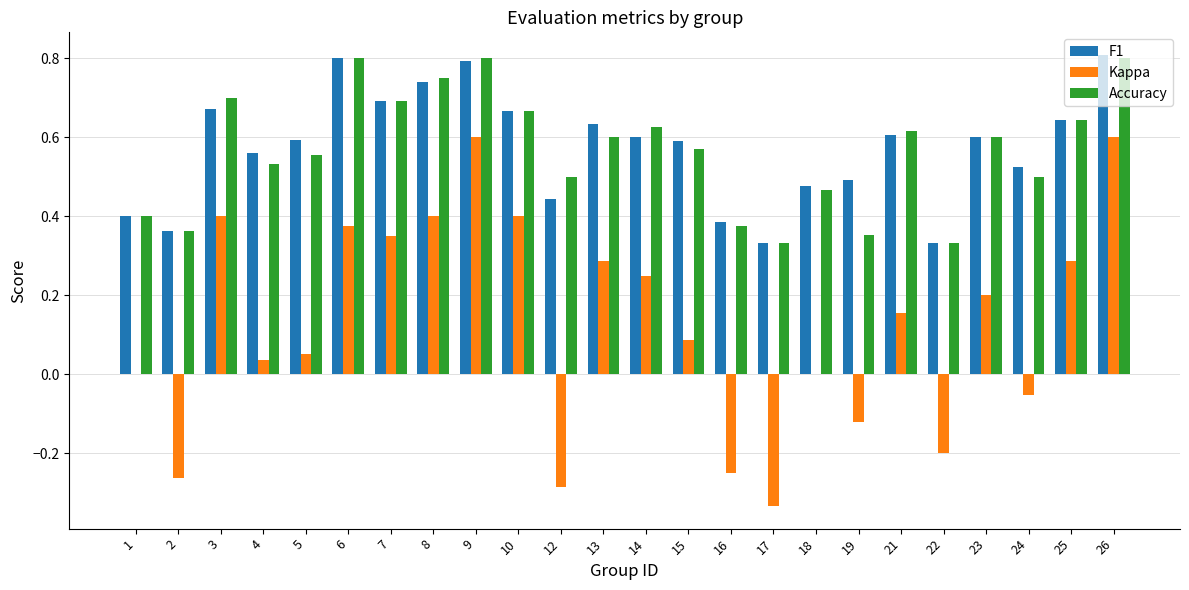

Is it true that Accuracy equals 0.1 at 17?

False